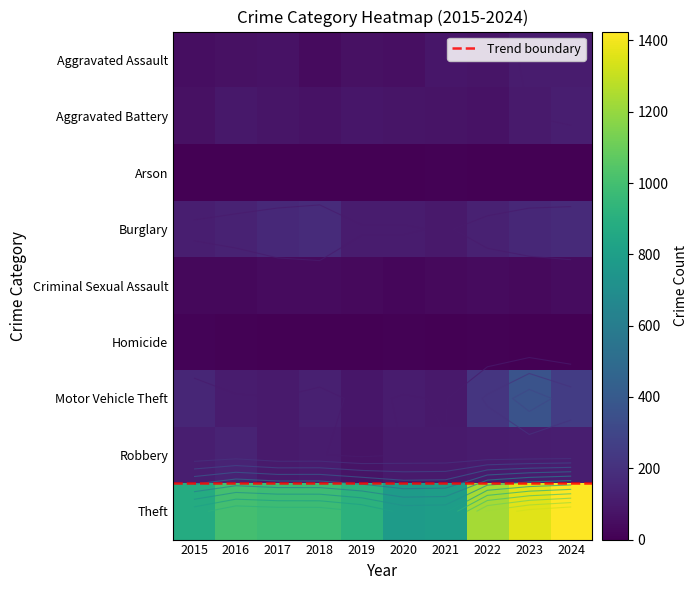

Read the Motor Vehicle Theft value at 2017.

104